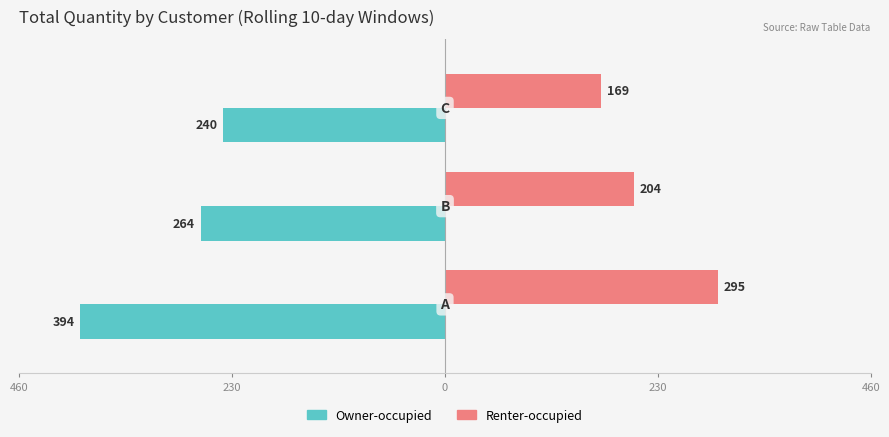

What is the value of the Renter-occupied bar at the 2nd from the left?

204